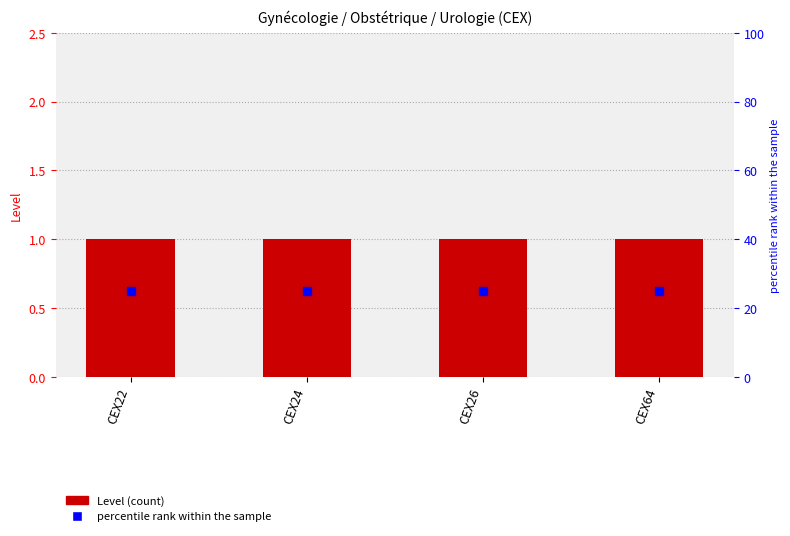

Which series contains the highest Y value?

percentile rank within the sample